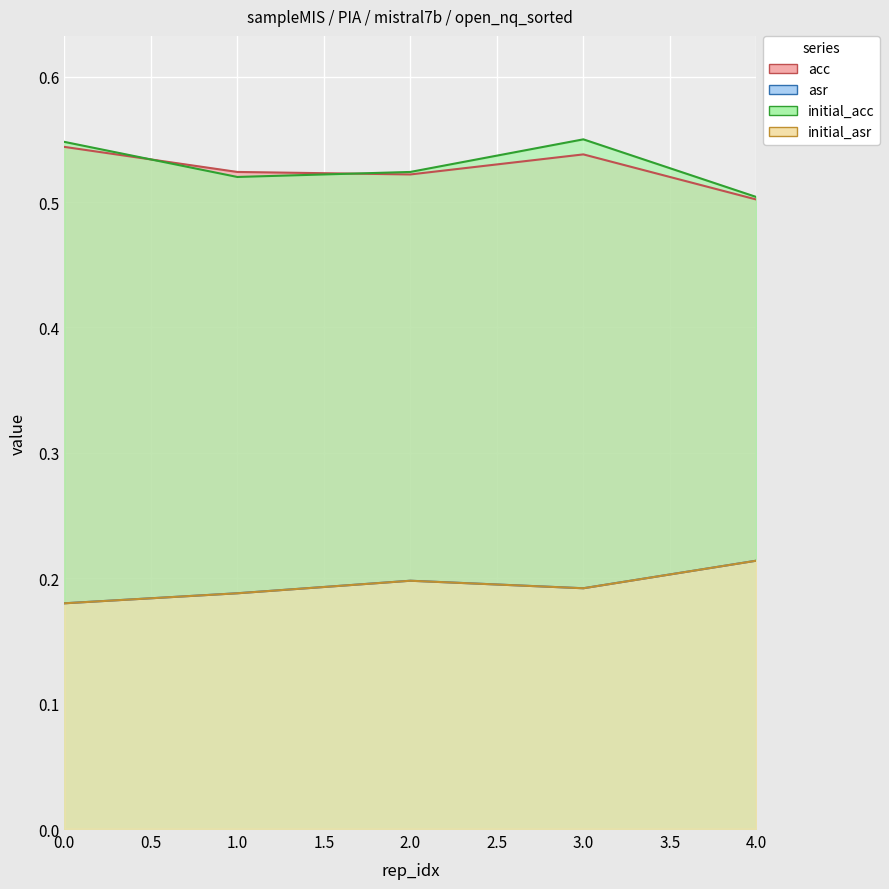

Reading left to right, transcribe all the data shown in this chart.

acc: 0=0.5	1=0.5	2=0.5	3=0.5	4=0.5
asr: 0=0.2	1=0.2	2=0.2	3=0.2	4=0.2
initial_acc: 0=0.5	1=0.5	2=0.5	3=0.6	4=0.5
initial_asr: 0=0.2	1=0.2	2=0.2	3=0.2	4=0.2